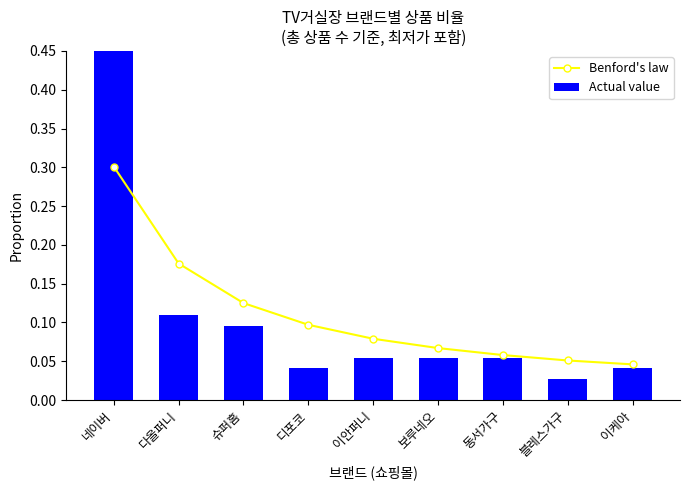

Reading left to right, list all the values displayed in this chart.

Benford's law: 네이버=0.3	다올퍼니=0.2	슈퍼홈=0.1	디포코=0.1	이안퍼니=0.1	보루네오=0.1	동서가구=0.1	블레스가구=0.1	이케아=0.0
Actual value: 네이버=0.5	다올퍼니=0.1	슈퍼홈=0.1	디포코=0.0	이안퍼니=0.1	보루네오=0.1	동서가구=0.1	블레스가구=0.0	이케아=0.0